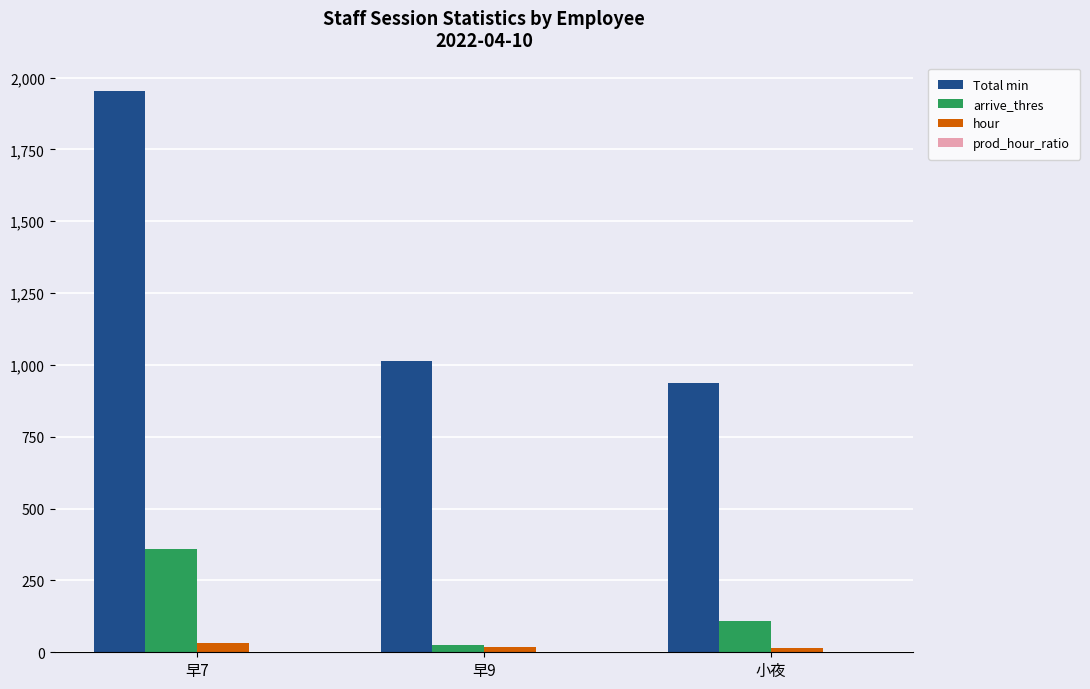

The arrive_thres series shows 109.0 at 小夜. True or false?

True